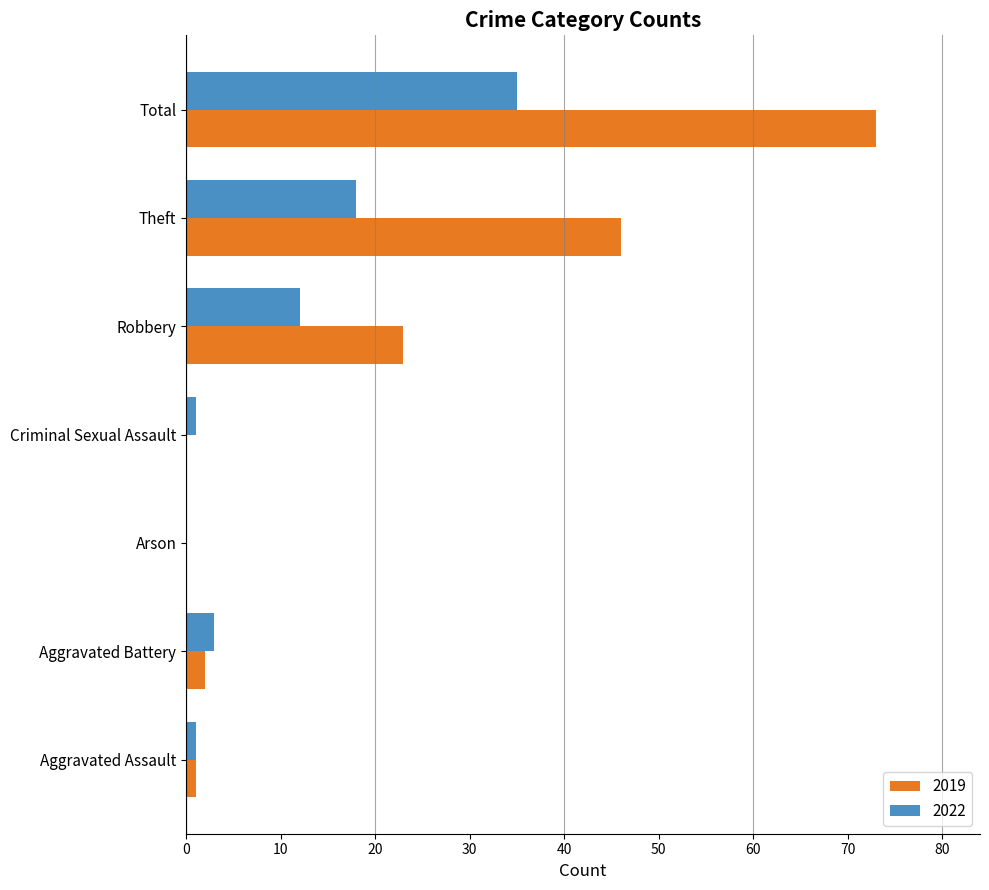

At which category is the sum across all series the highest?

Total